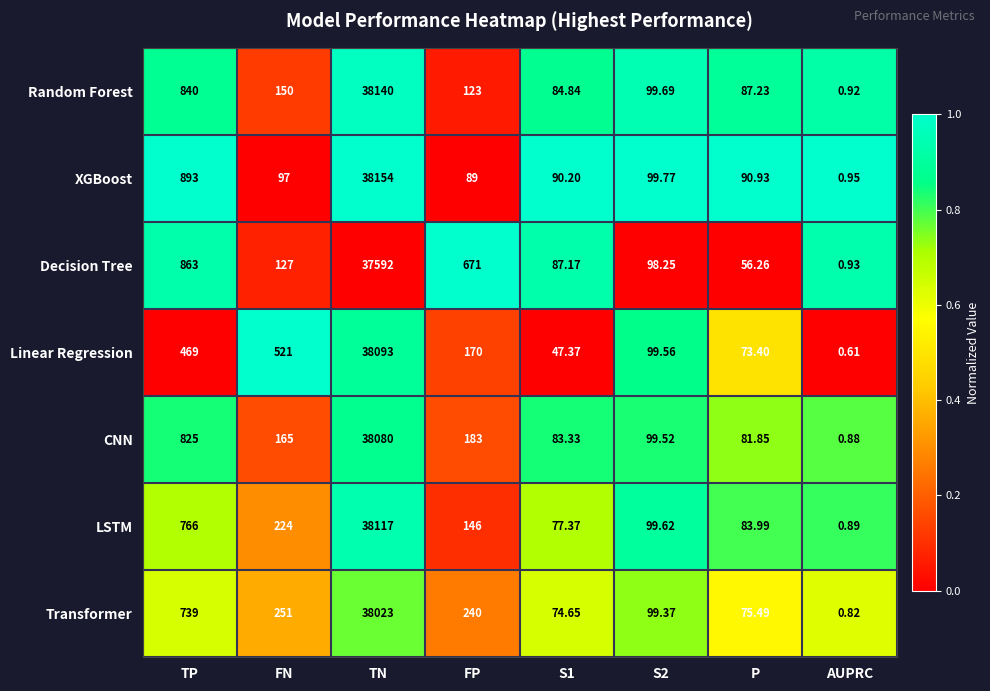

Is the value of Linear Regression at TP greater than the value of CNN at S2?

Yes